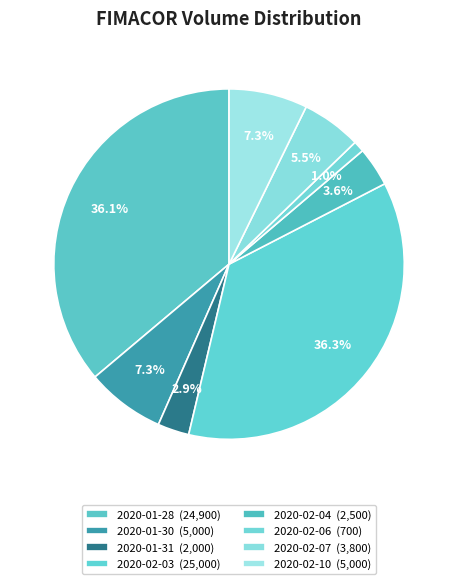

Is 2020-02-03 the majority of the pie?

No